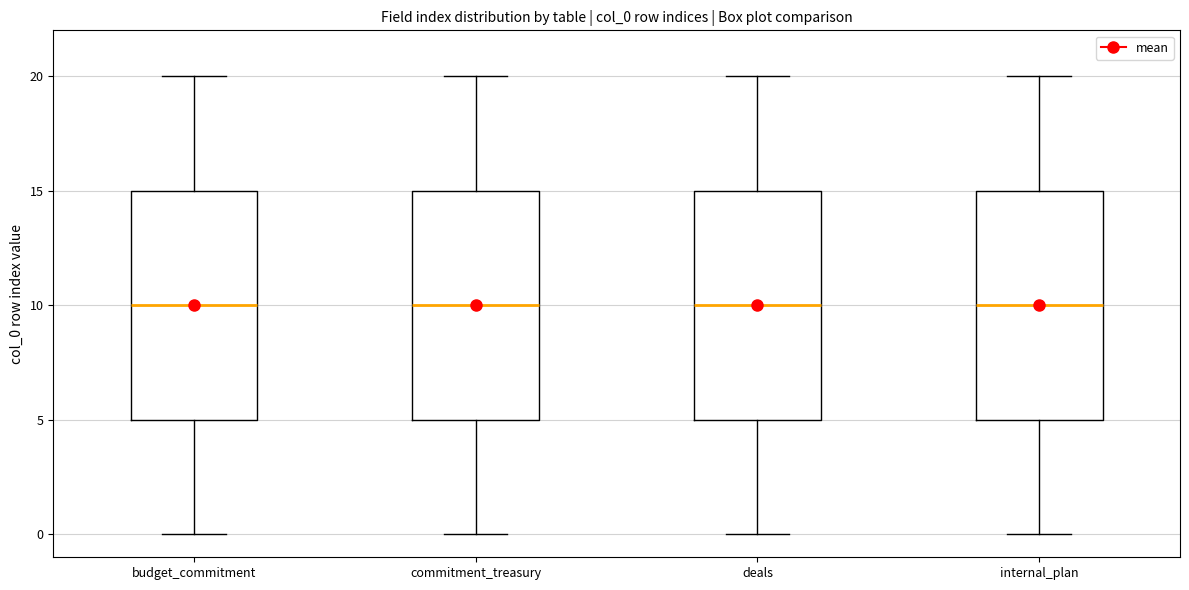

Reading left to right, read every box against the y-axis: the position of its median line, the range the box covers, and the ends of its whiskers. The values are not printed on the chart, so give them approximately, as read against the axis.

budget_commitment: median 10, box 5 to 15, whiskers 0 to 20
commitment_treasury: median 10, box 5 to 15, whiskers 0 to 20
deals: median 10, box 5 to 15, whiskers 0 to 20
internal_plan: median 10, box 5 to 15, whiskers 0 to 20